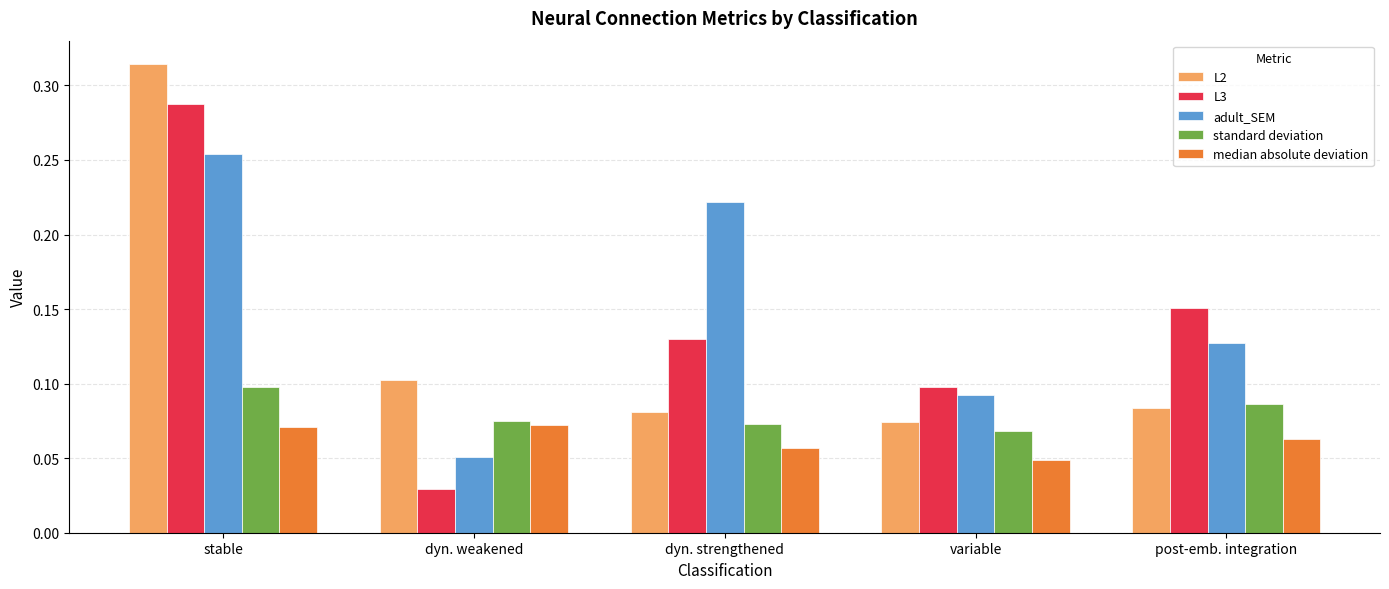

True or false: L2 has a value of 0.1 at stable.

False